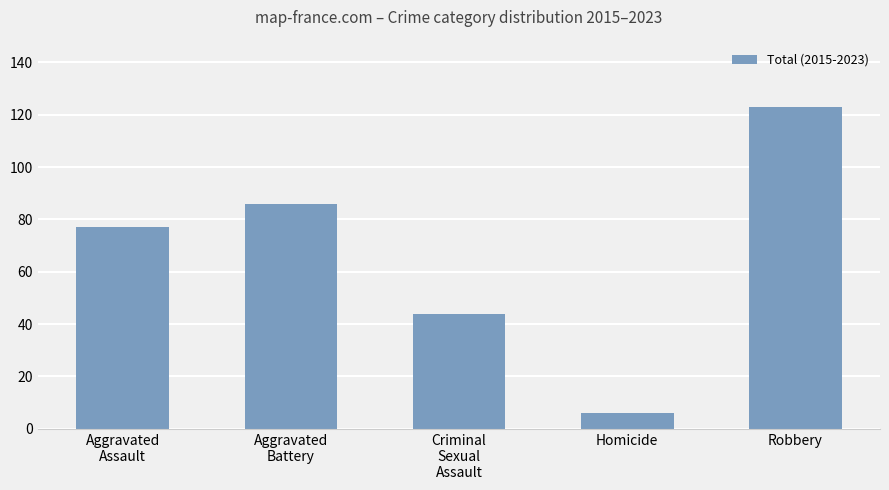

Which label corresponds to the smallest value in the chart?

Homicide